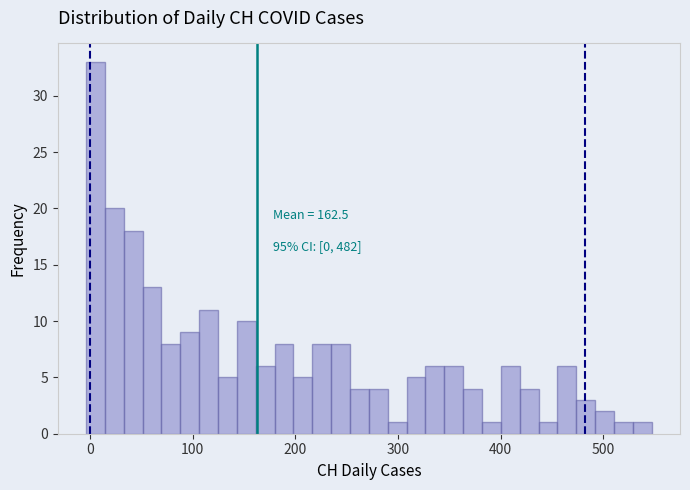

Around what value on the x-axis is the tallest bar? Give the approximate position of its centre, as read against the axis.

10